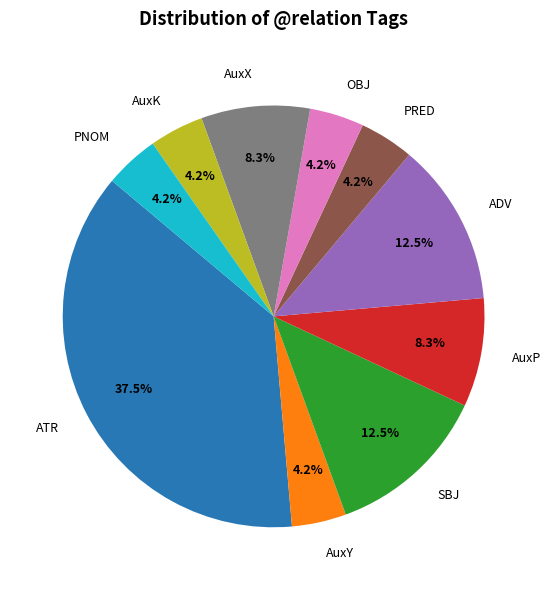

To the nearest percent, what portion does PNOM represent?

4%